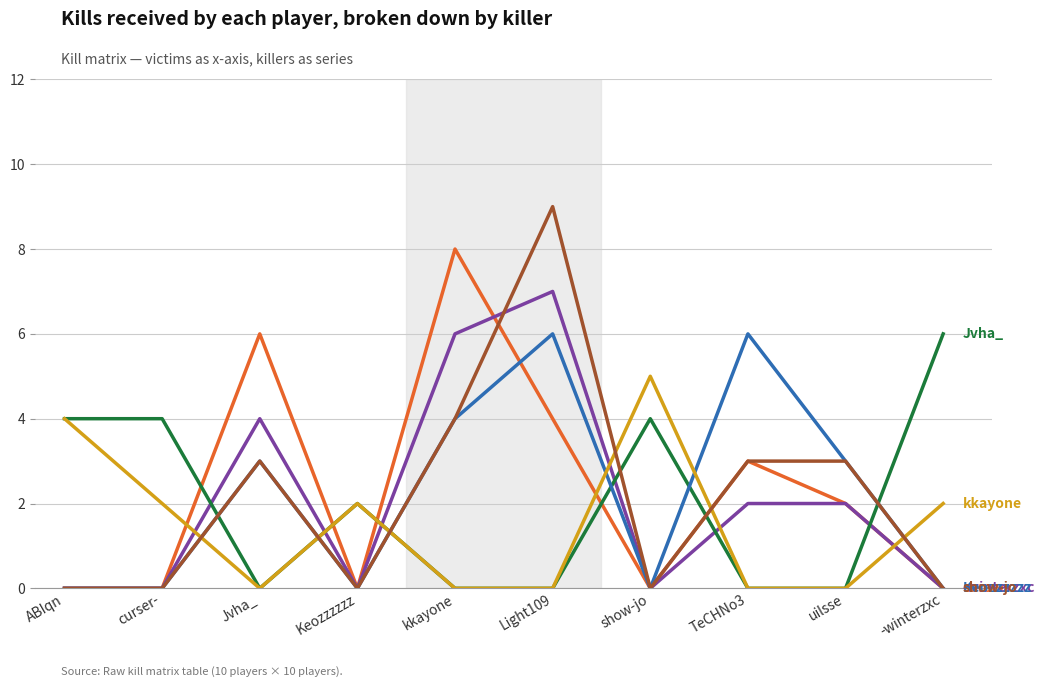

What is the maximum value shown in the chart?

9